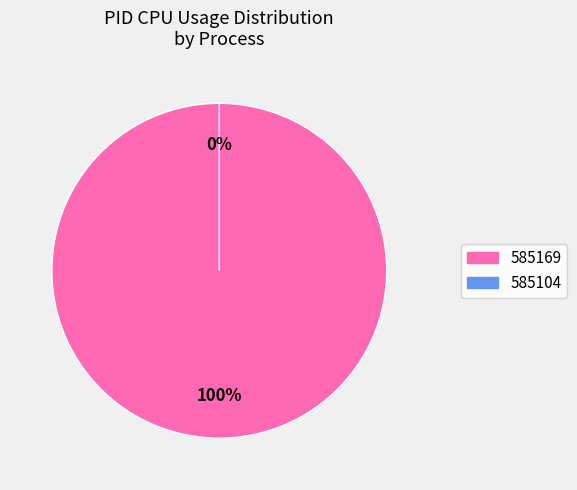

To the nearest percent, what is the difference between the largest and smallest slice percentages?

100%